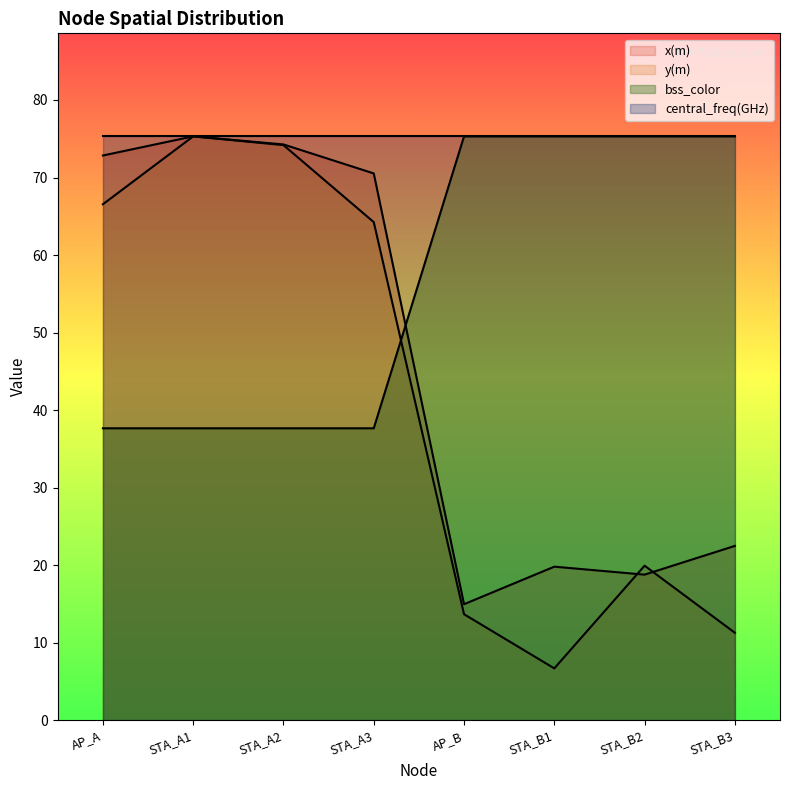

Reading left to right, extract all data points from this chart.

x(m): 72.8	75.3	74.3	70.5	15.0	19.8	18.8	22.5
y(m): 66.6	75.3	74.2	64.2	13.7	6.7	19.9	11.3
bss_color: 37.7	37.7	37.7	37.7	75.3	75.3	75.3	75.3